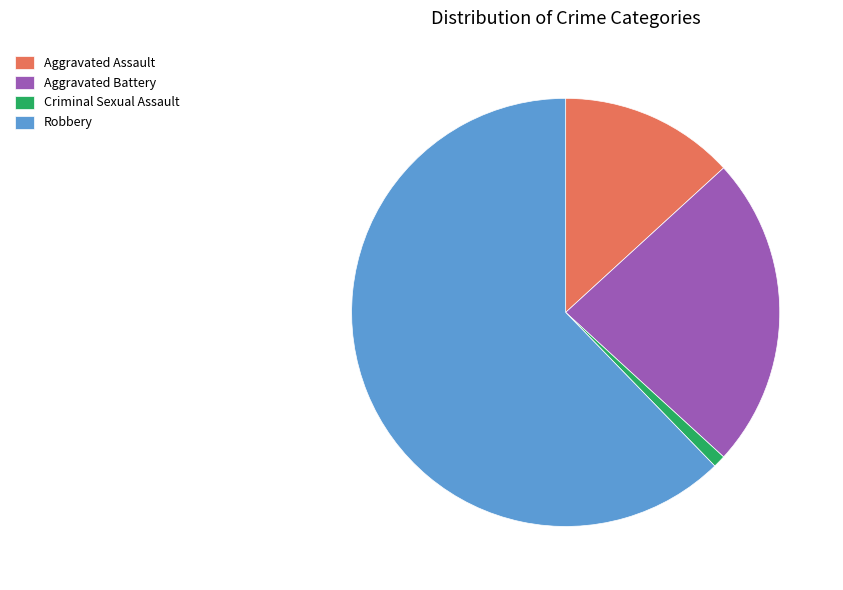

Rank the categories by value from highest to lowest.

Robbery, Aggravated Battery, Aggravated Assault, Criminal Sexual Assault